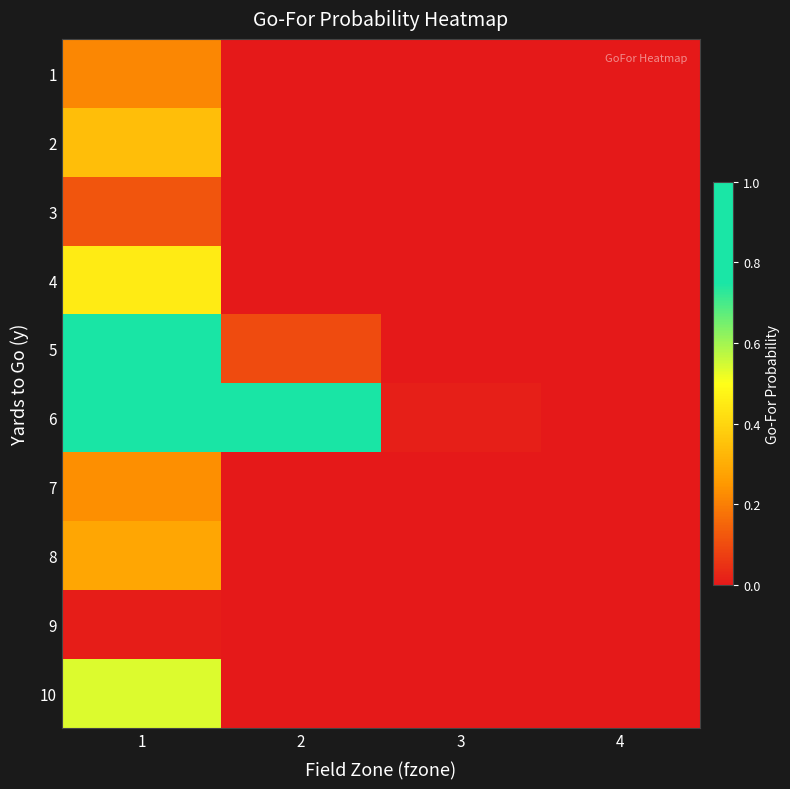

At which category is the sum across all series the highest?

1